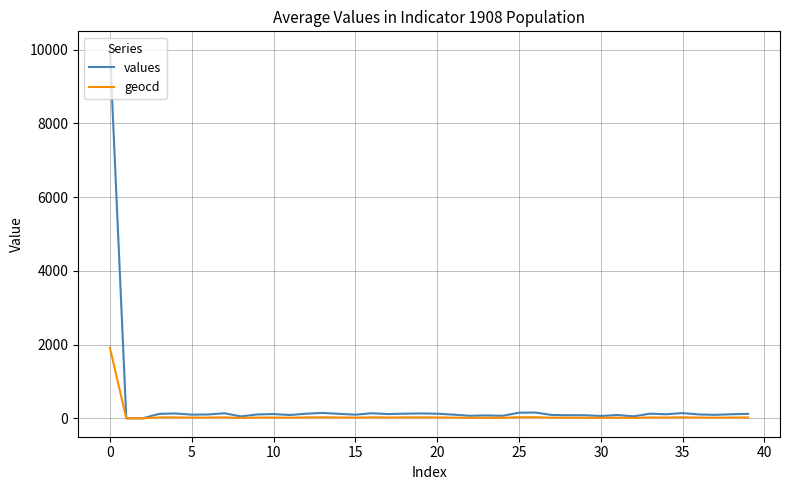

Rank the series by their maximum value, from lowest to highest.

geocd, values